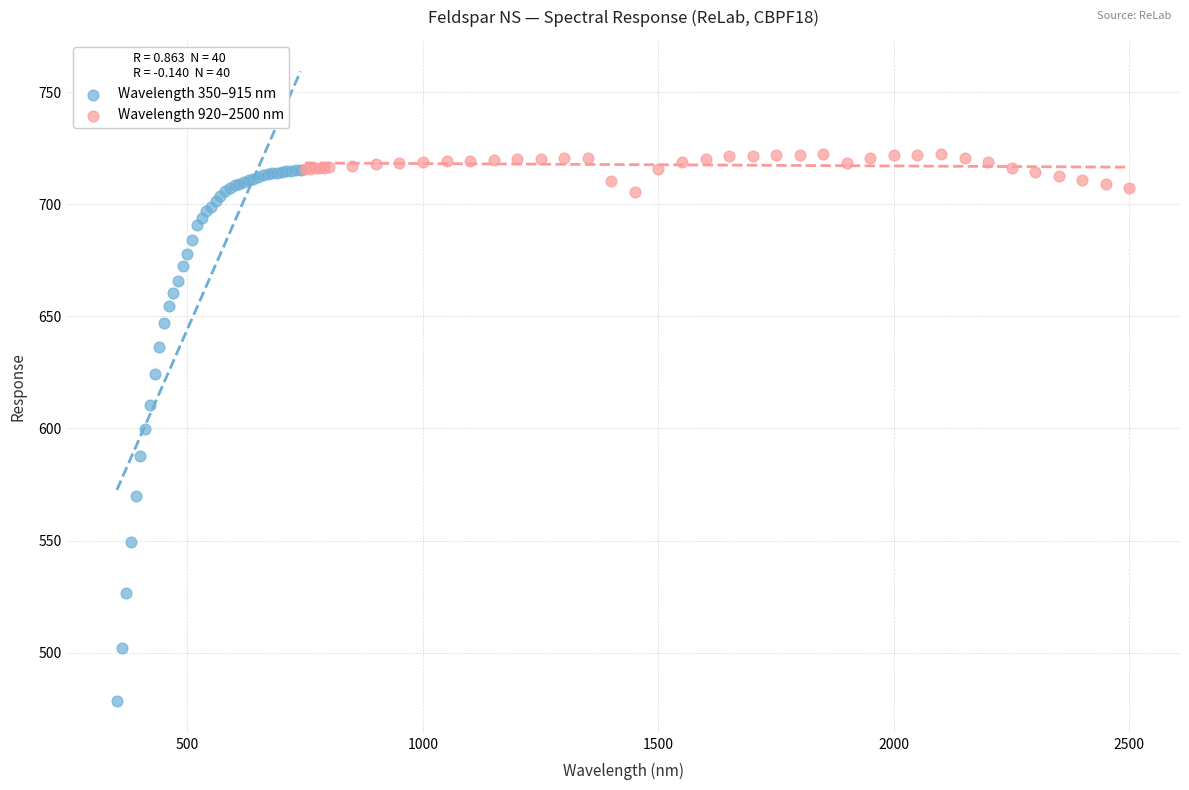

Which series contains the highest Y value?

Wavelength 920–2500 nm